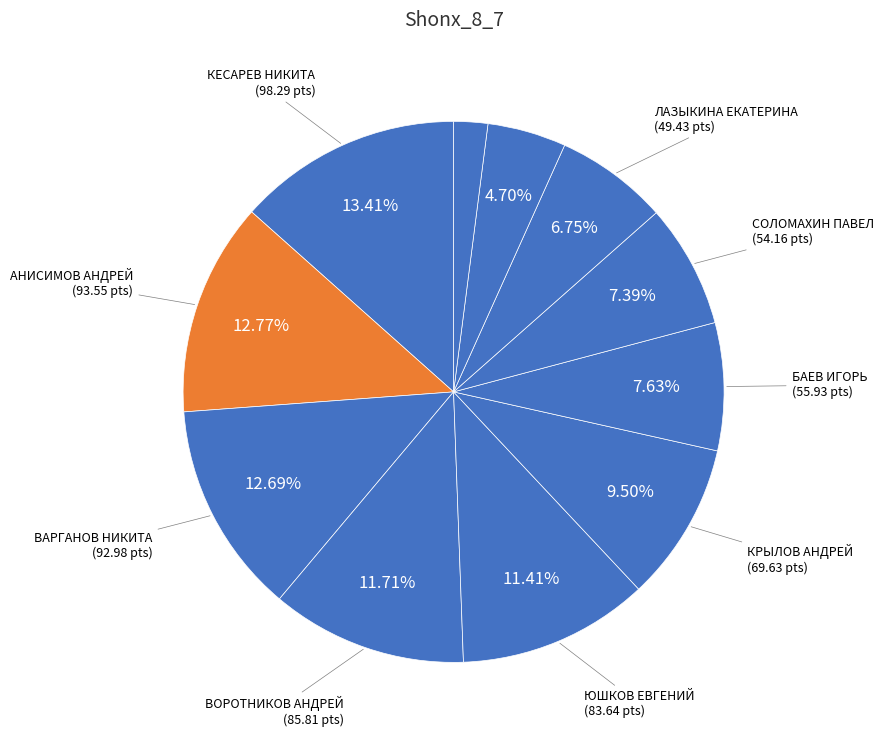

Count the number of slices in the pie.

11